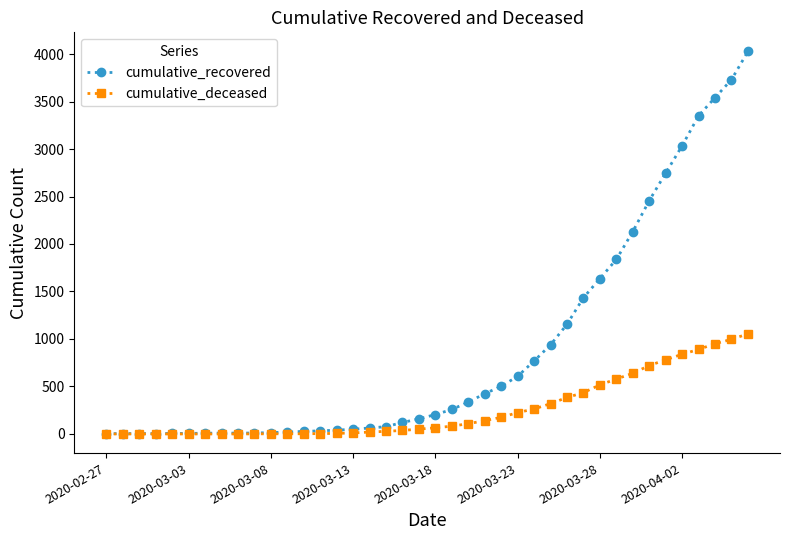

What are all the series names shown in the legend?

cumulative_recovered, cumulative_deceased